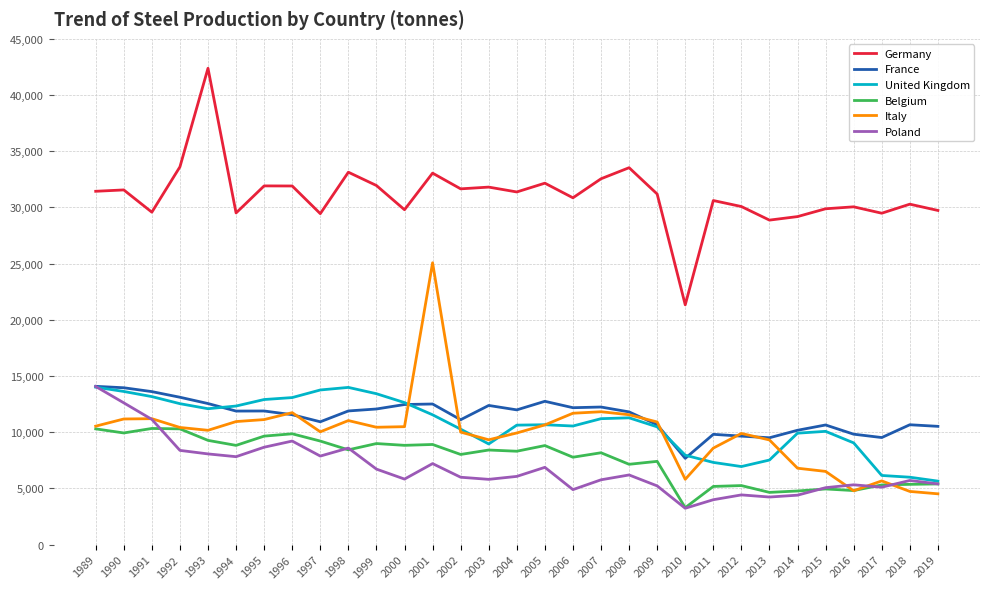

Is it true that Italy equals 10171 at 1993?

True